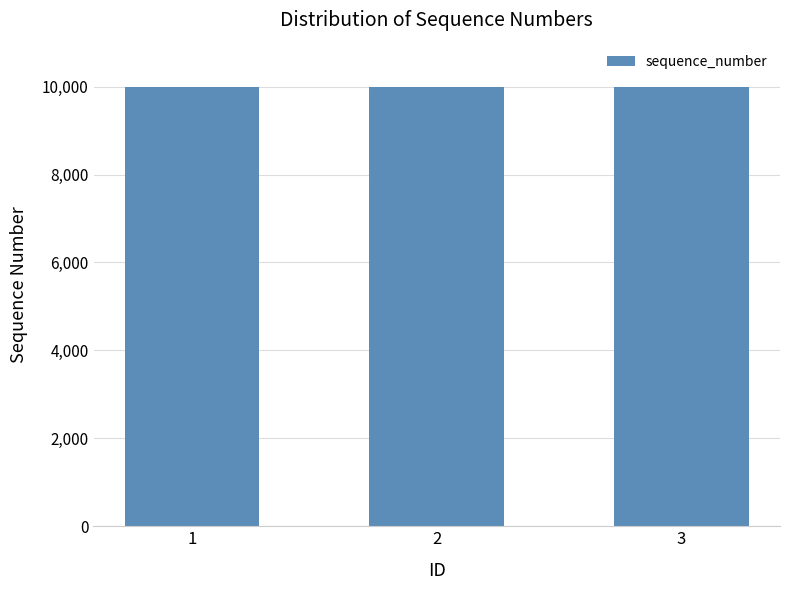

What is the change in value from 1 to 2?

+1